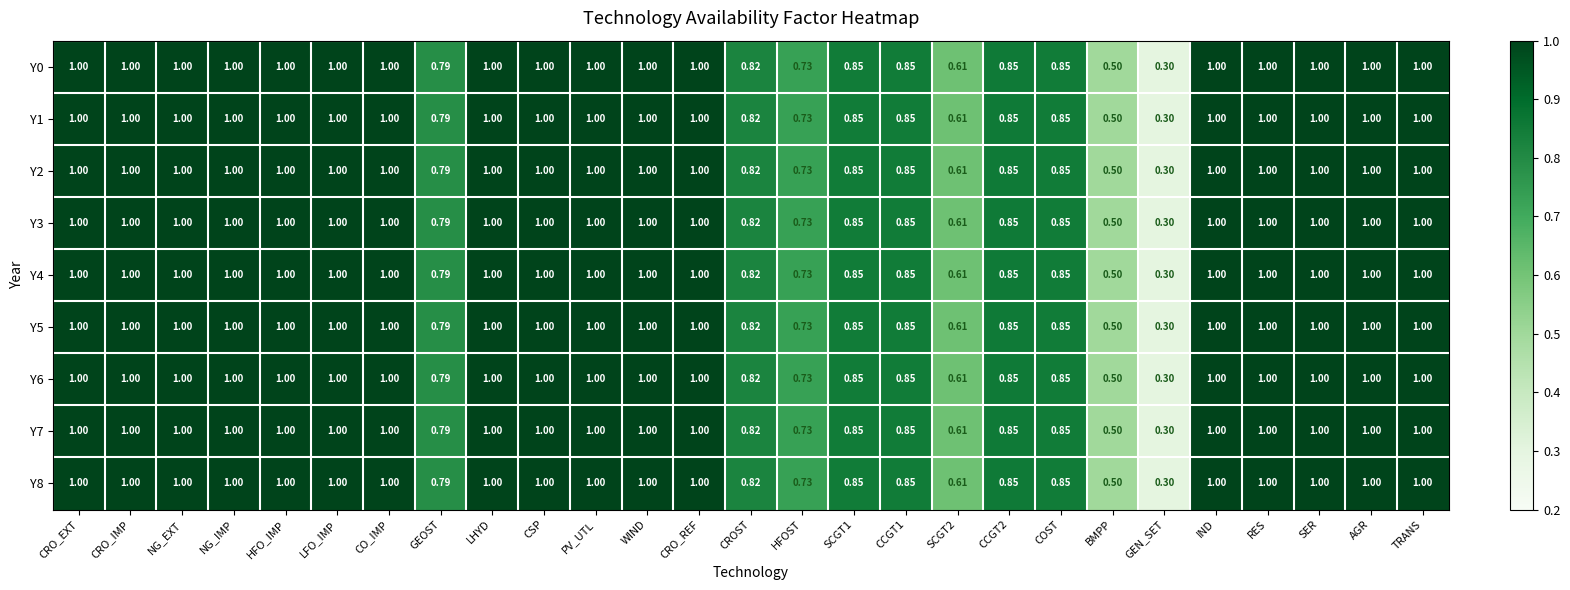

Is the value of Y4 at PV_UTL greater than the value of Y2 at SCGT2?

Yes